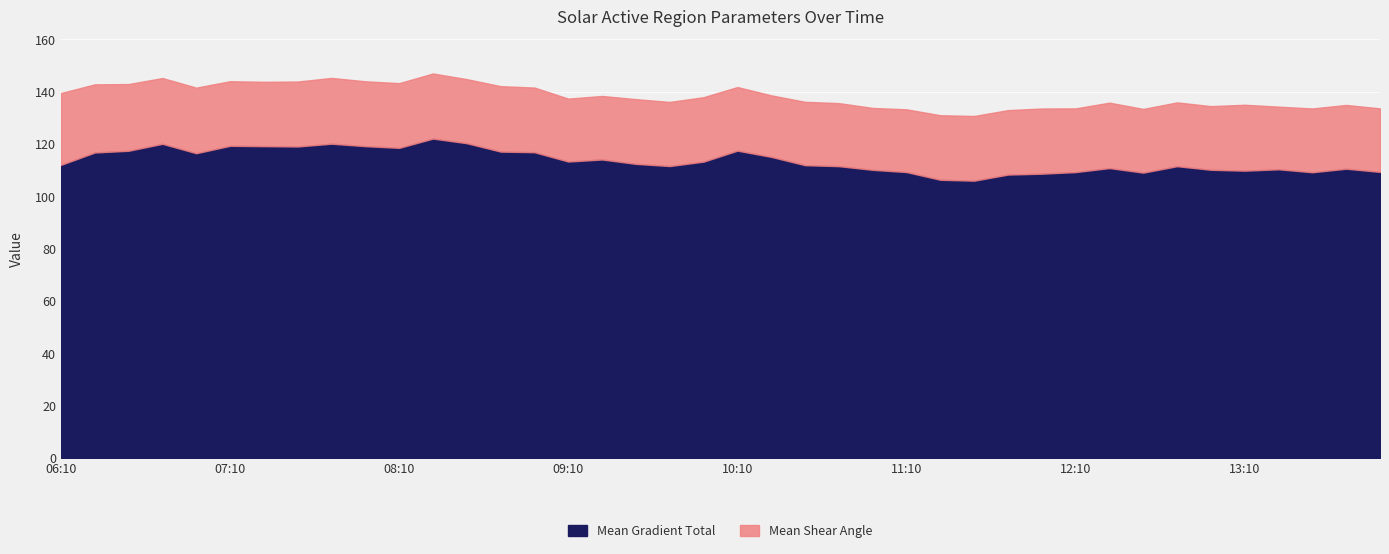

Is the value of Mean Shear Angle at 11:46 greater than the value of Mean Gradient Total at 07:34?

No